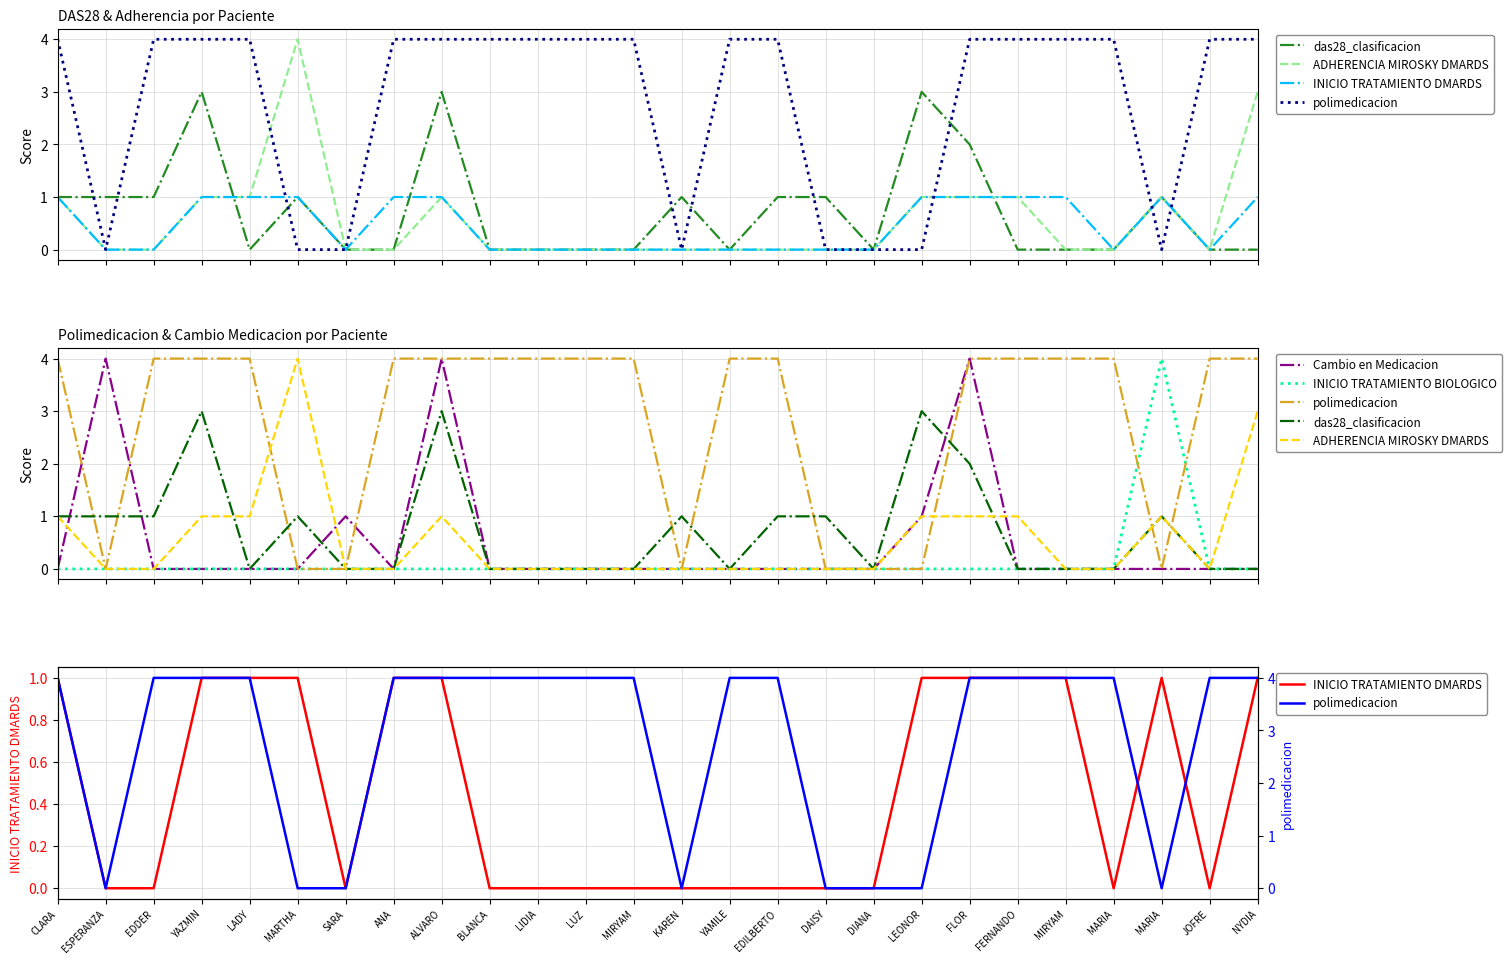

The value of INICIO TRATAMIENTO DMARDS at MIRYAM is 2. True or false?

False